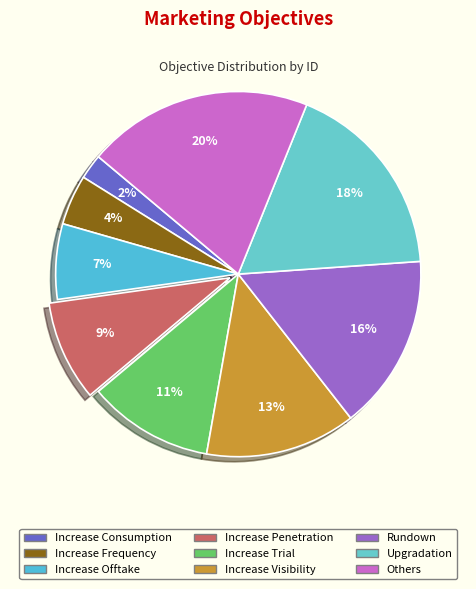

Which category has the biggest portion of the pie?

Others